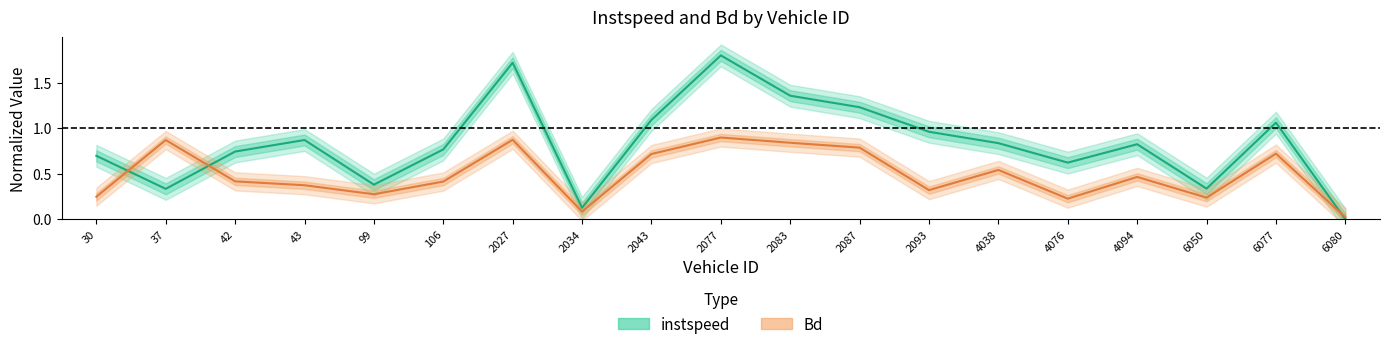

What is the sum of all instspeed values?

15.8